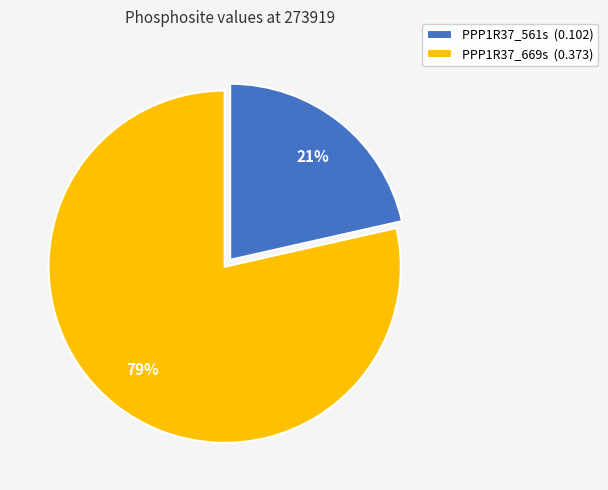

To the nearest percent, what portion does PPP1R37_561s represent?

21%